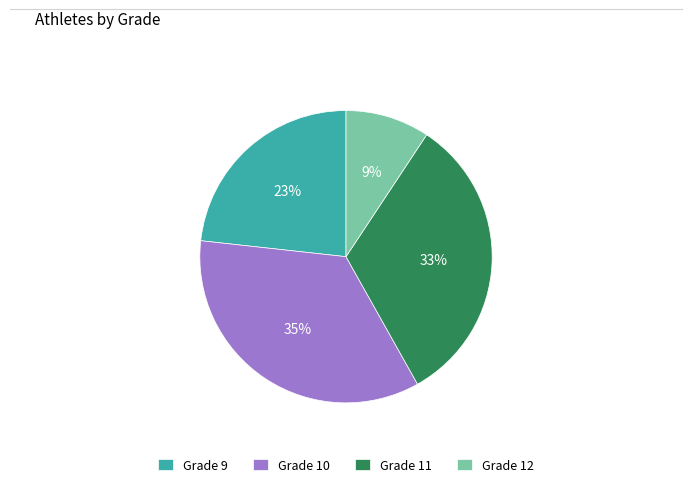

To the nearest percent, what portion does Grade 11 represent?

33%